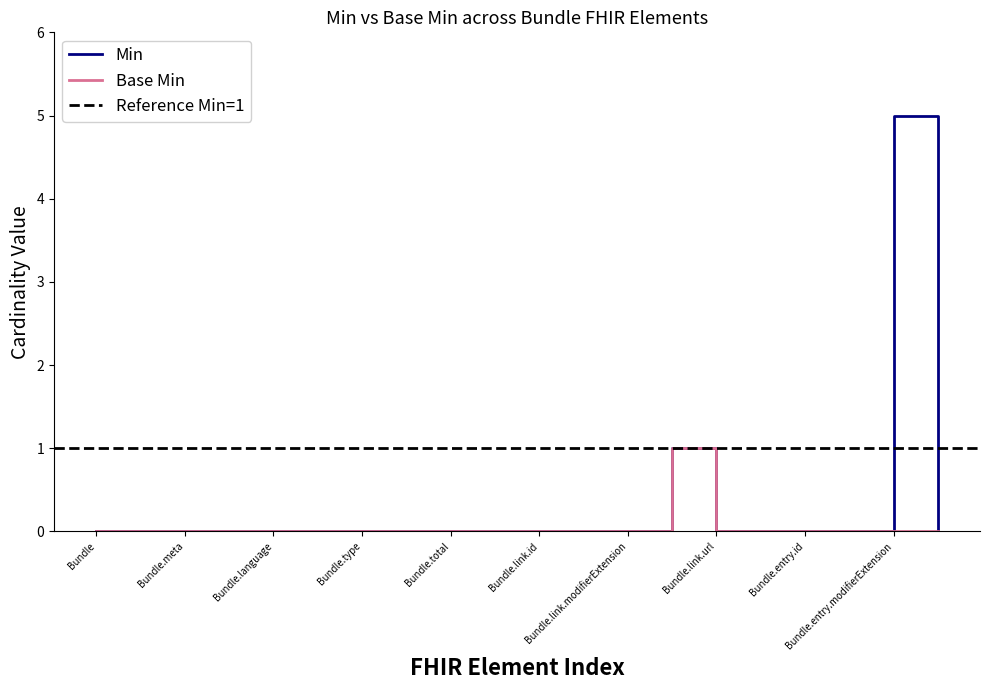

Which series has the largest range (max minus min)?

Min